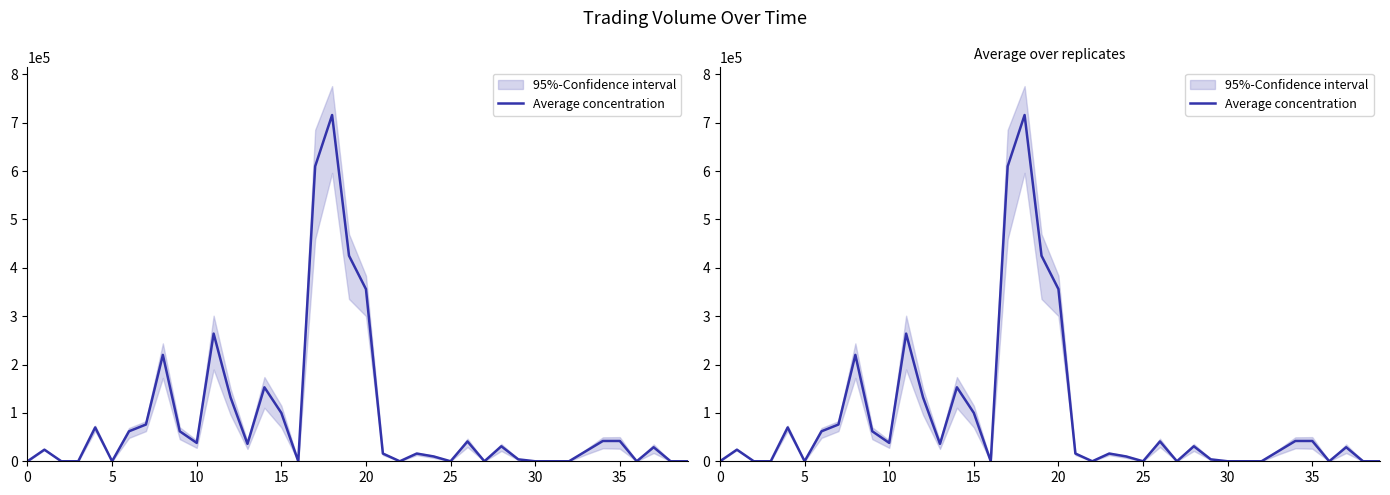

Is it true that the value at 24 is 10000?

True